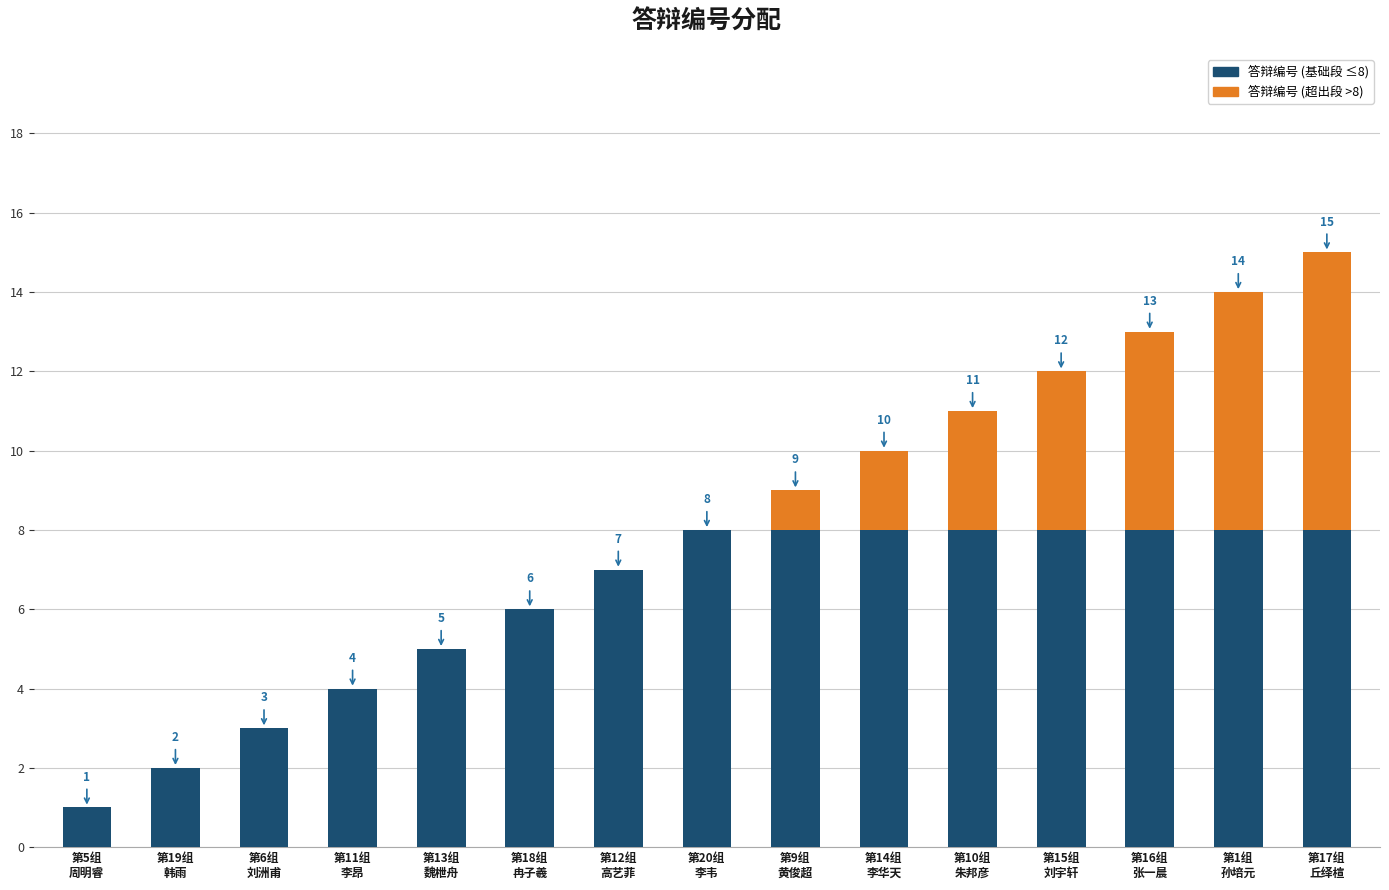

How many categories are shown in the chart?

15